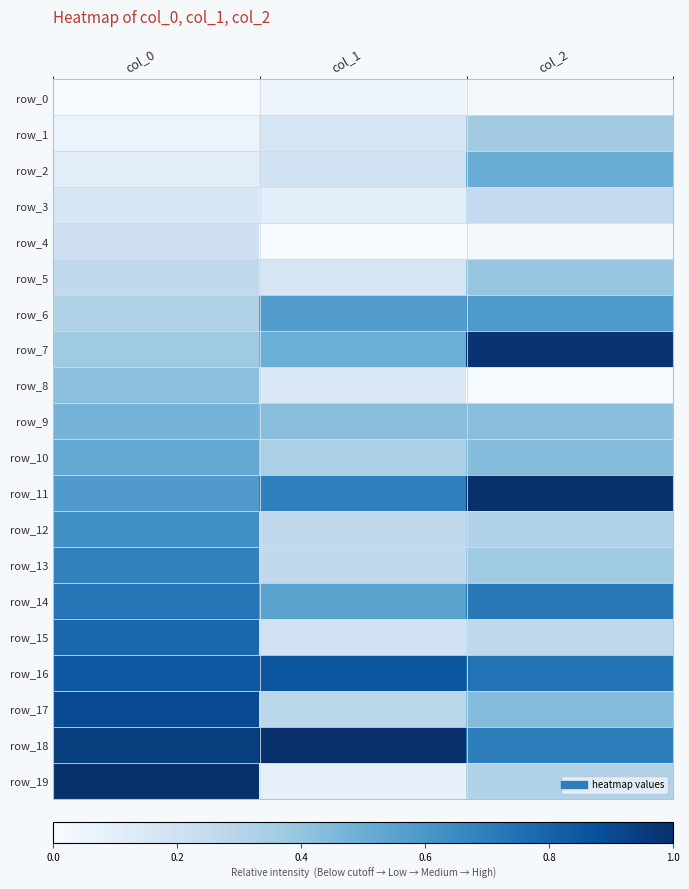

Rank the series by their maximum value, from highest to lowest.

row_11, row_18, row_19, row_7, row_17, row_16, row_15, row_14, row_13, row_12, row_6, row_10, row_2, row_9, row_8, row_5, row_1, row_3, row_4, row_0